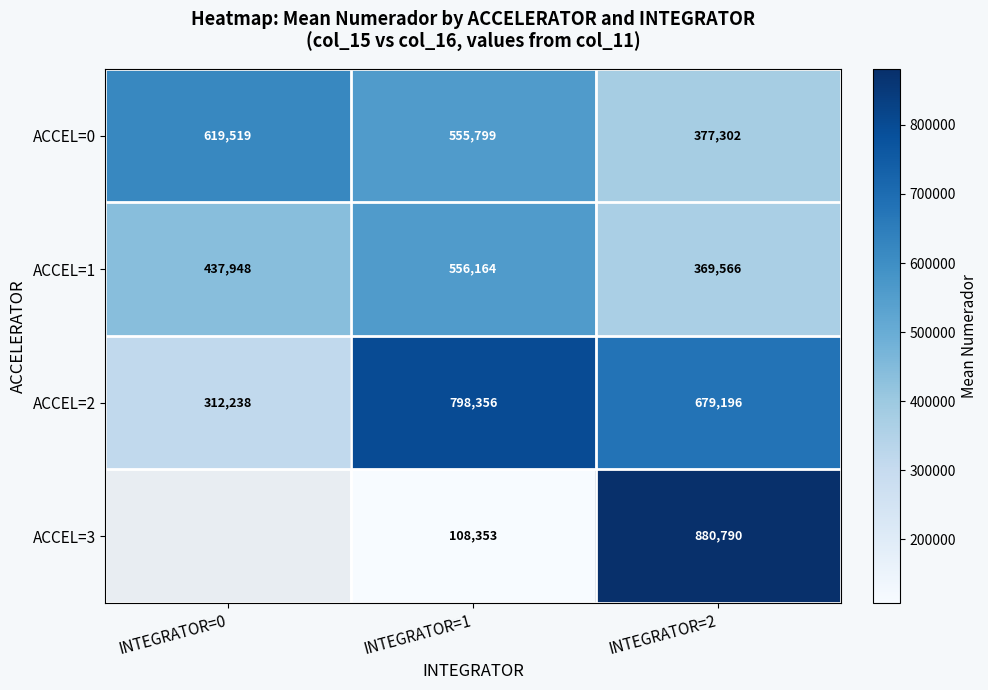

True or false: ACCEL=2 has a value of 221826.9 at INTEGRATOR=2.

False